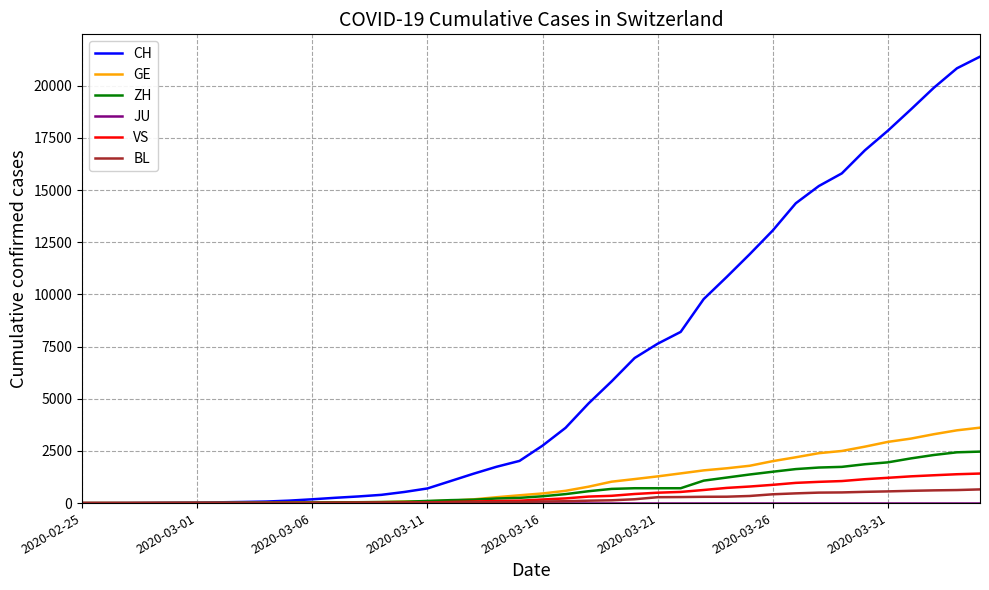

Which series has the widest spread of values?

CH